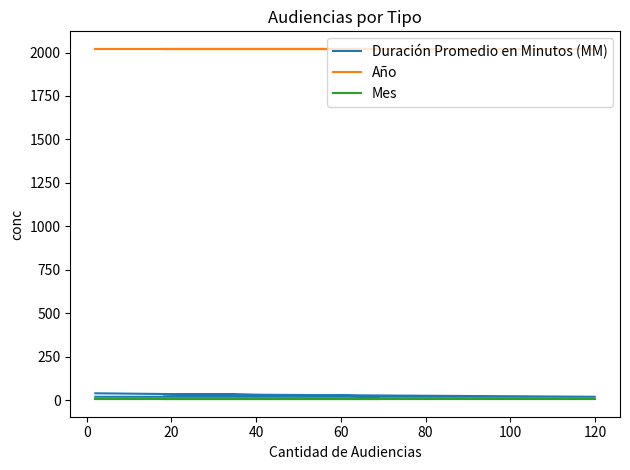

Is it true that Duración Promedio en Minutos (MM) equals 13 at 40?

False